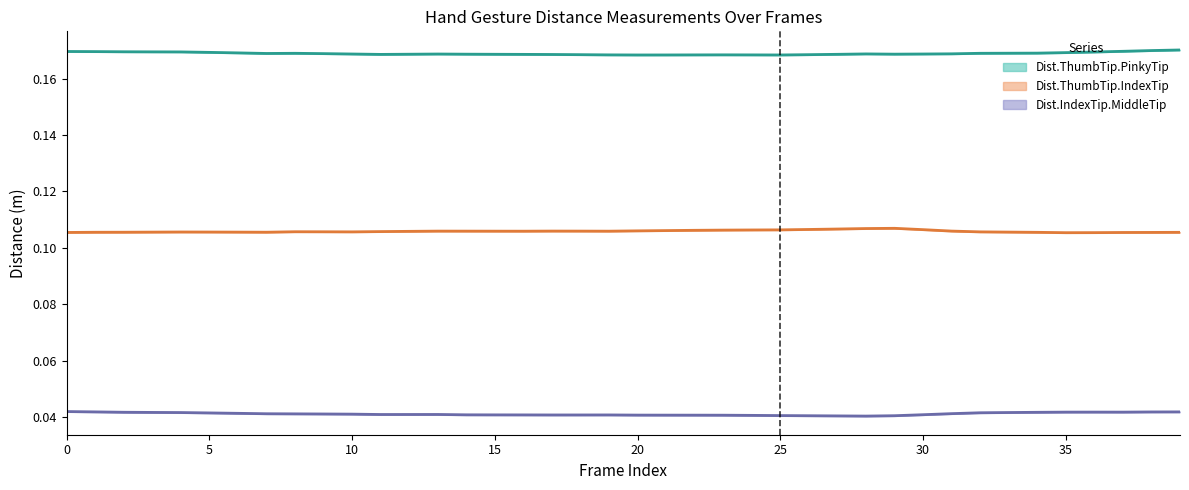

True or false: Dist.IndexTip.MiddleTip and Dist.ThumbTip.PinkyTip cross at least once.

False